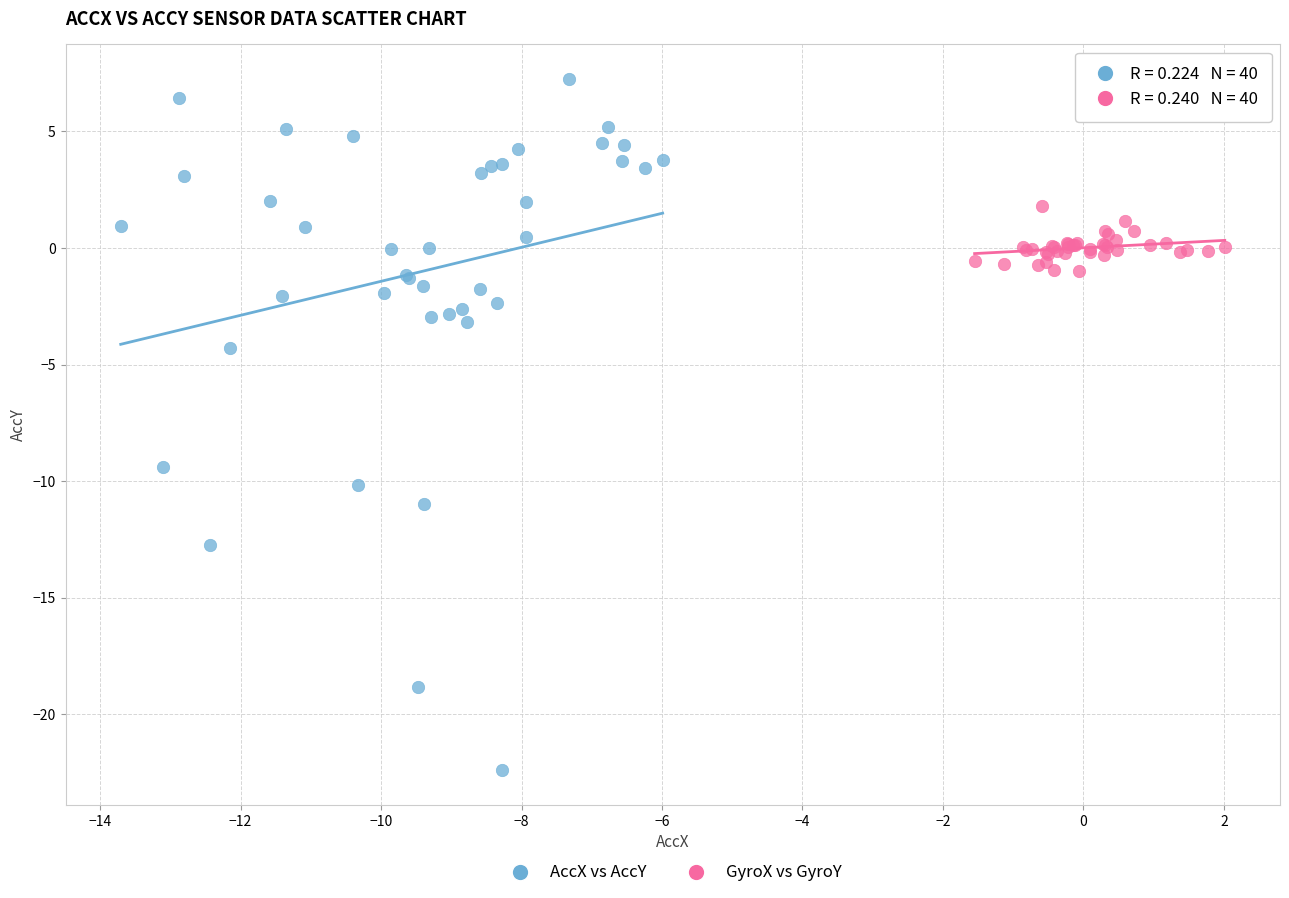

Which series has the widest spread of Y values?

AccX vs AccY